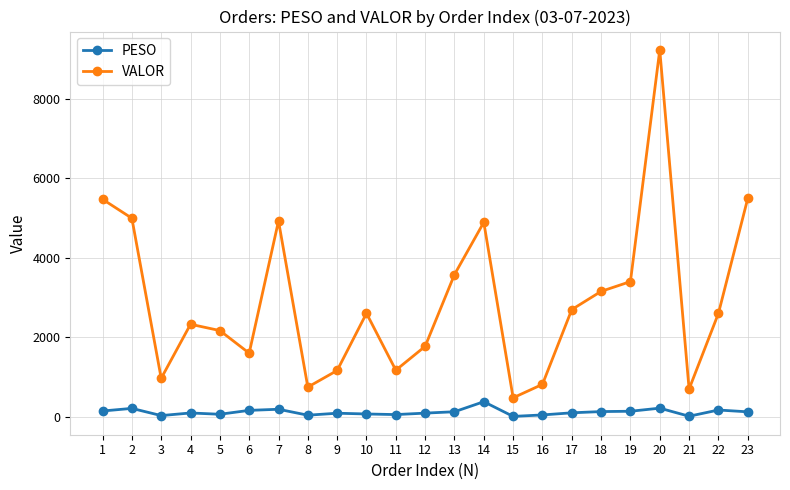

Rank the series by their average value, from lowest to highest.

PESO, VALOR